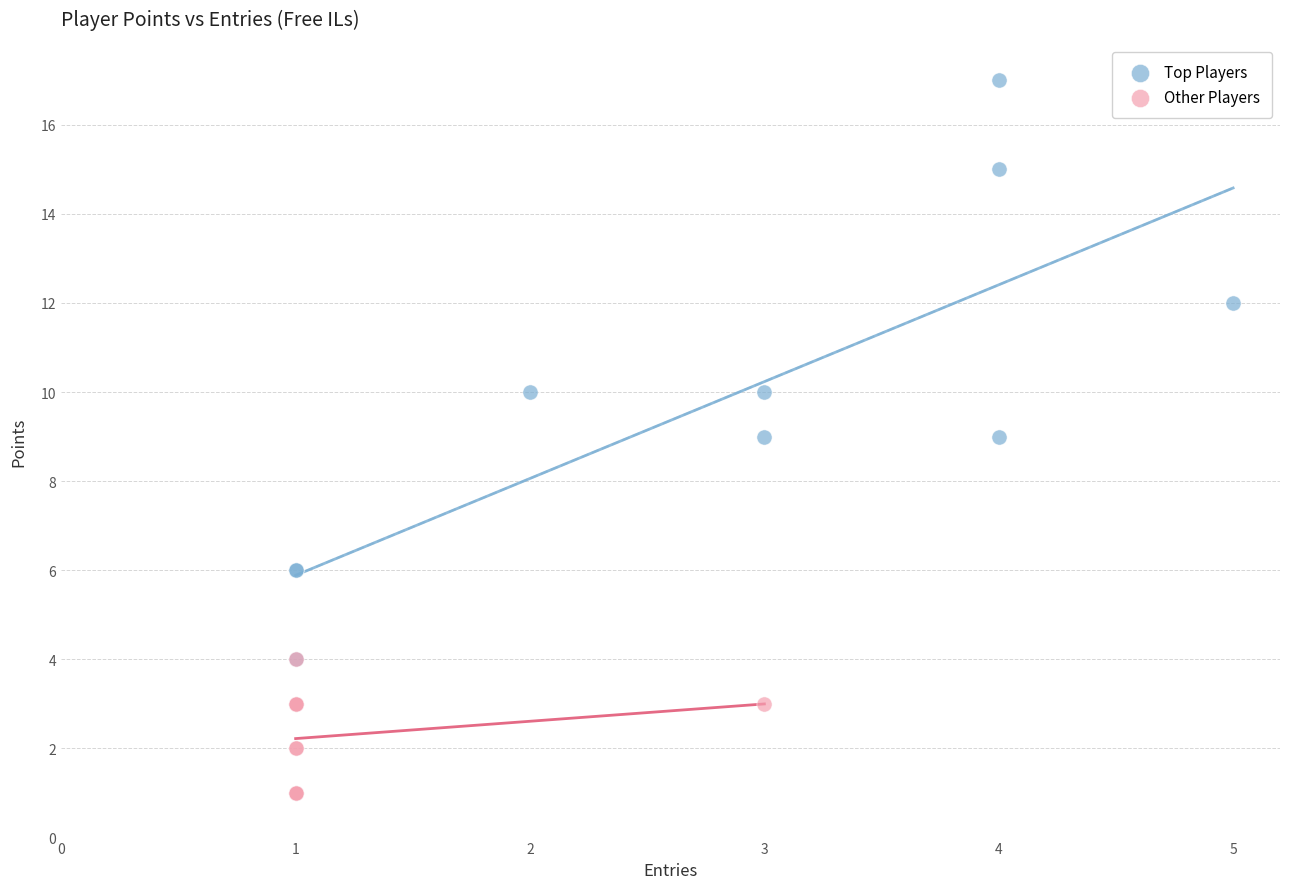

Which series reaches the minimum Y coordinate?

Other Players